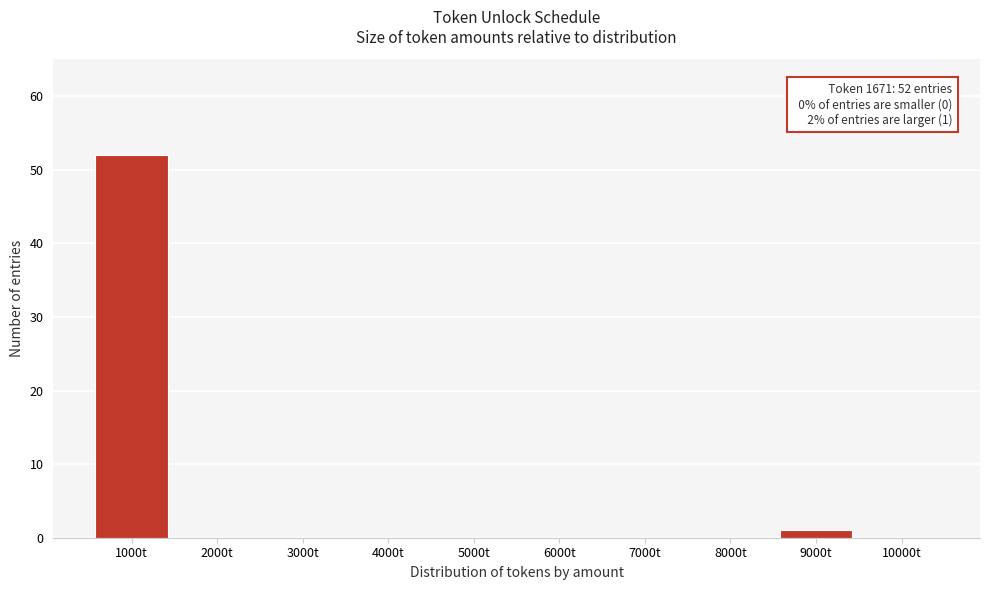

Reading right to left, extract all data points from this chart.

10000t=0	9000t=1	8000t=0	7000t=0	6000t=0	5000t=0	4000t=0	3000t=0	2000t=0	1000t=52